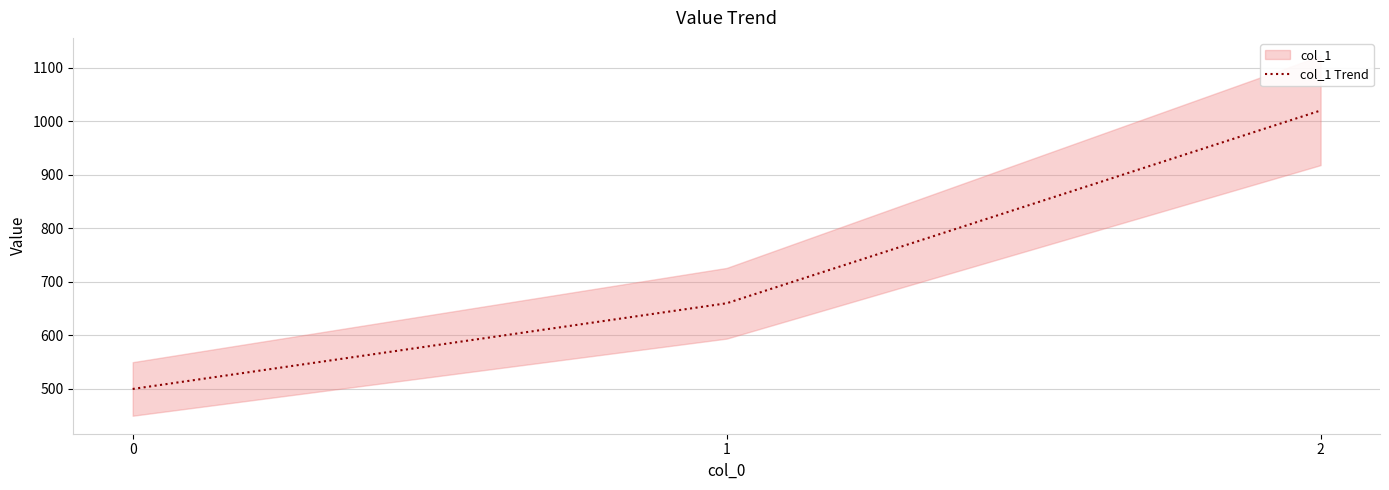

What is the approximate value at 1, to the nearest 100?

700